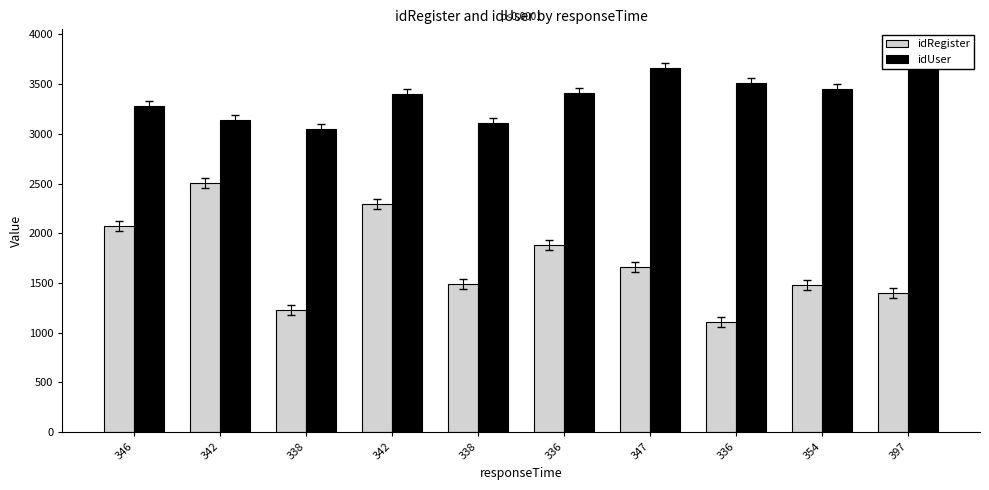

What are all the series names shown in the legend?

idRegister, idUser